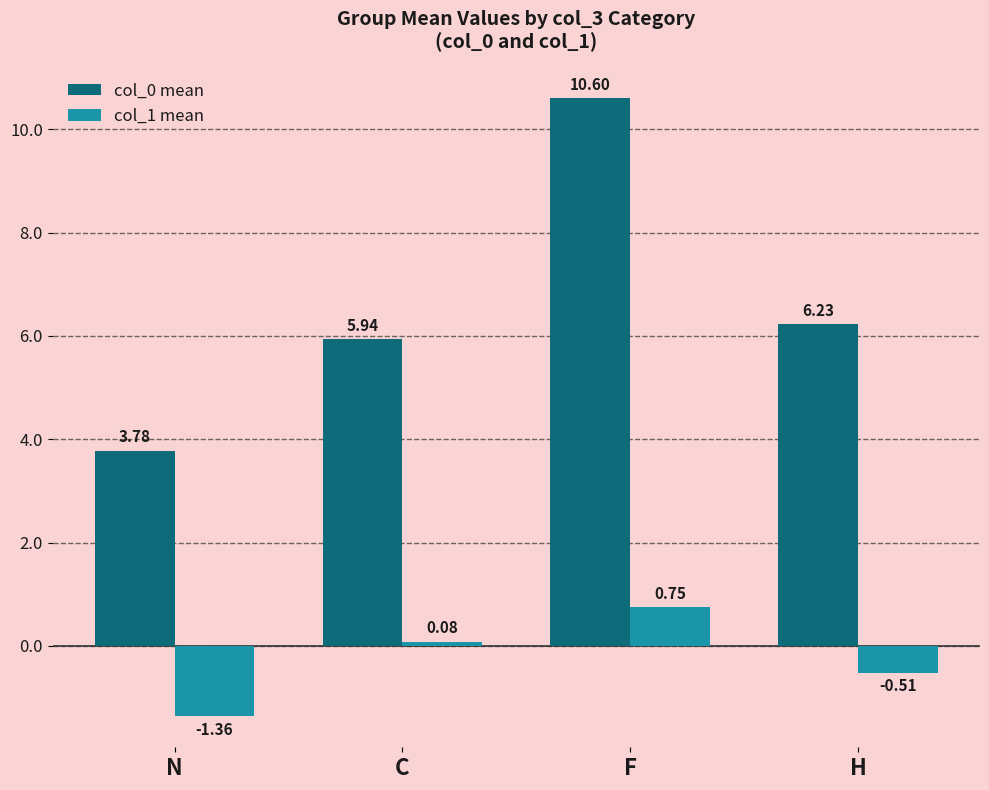

Rank the categories by col_1 mean value from highest to lowest.

F, C, H, N